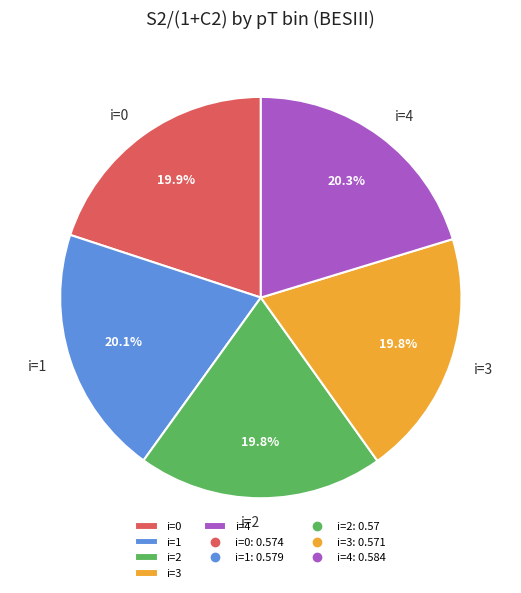

Combined, what portion of the pie is i=2 and i=4?

40.1%